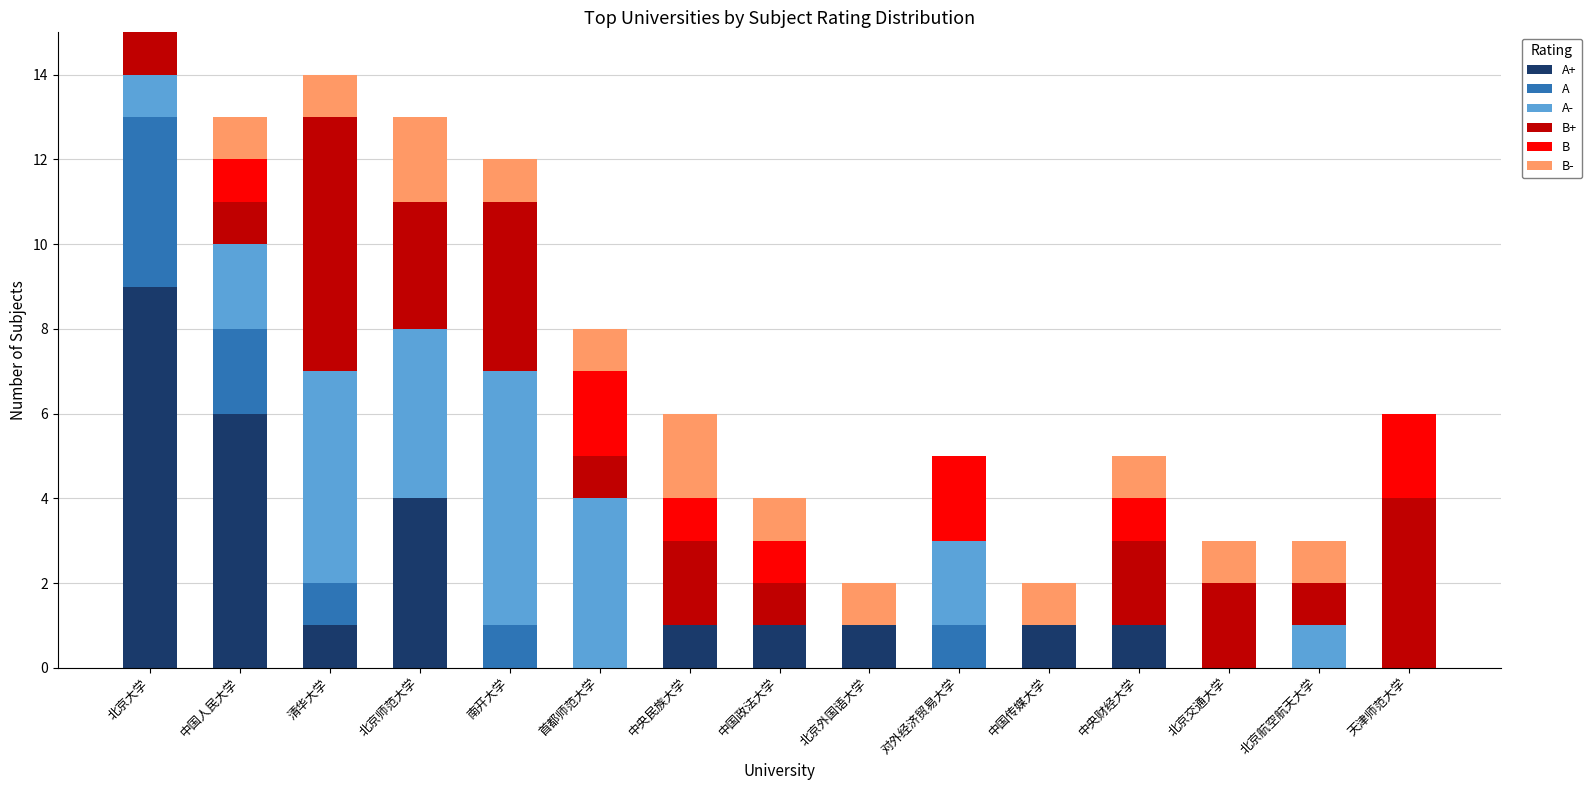

What is the total value across all series at 天津师范大学?

6